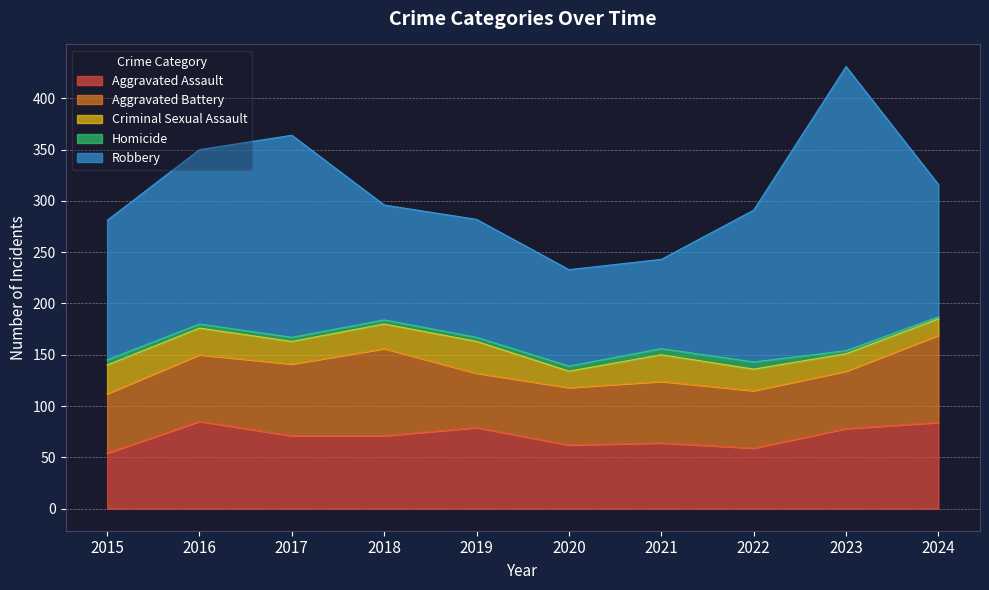

Reading left to right, extract all data points from this chart.

Aggravated Assault: 54	85	71	71	79	62	64	59	78	84
Aggravated Battery: 58	65	70	85	53	56	60	56	56	85
Criminal Sexual Assault: 28	26	22	24	31	16	26	21	17	16
Homicide: 5	4	4	4	4	5	6	7	3	2
Robbery: 136	170	197	112	115	94	87	148	277	129